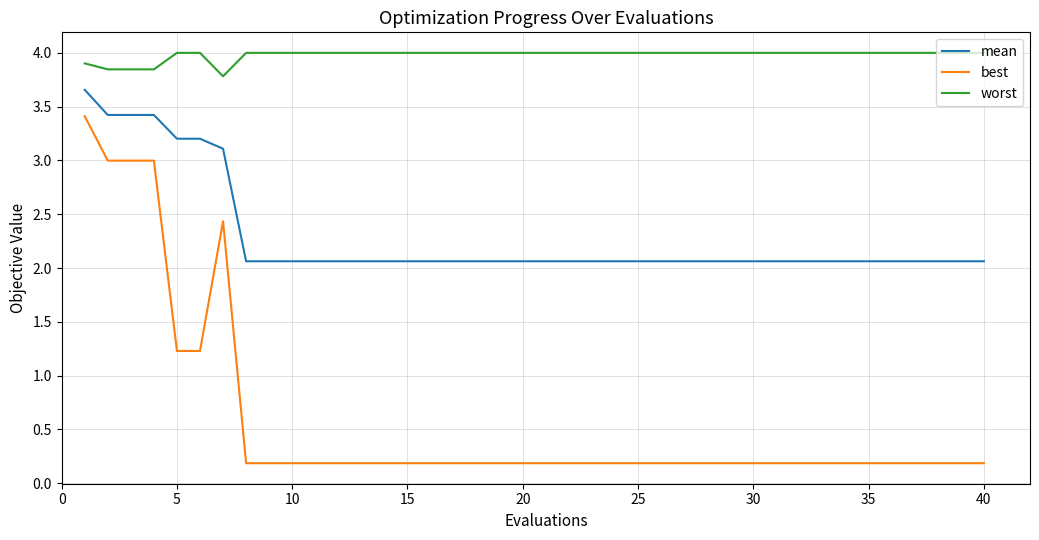

Which series has the largest range (max minus min)?

best